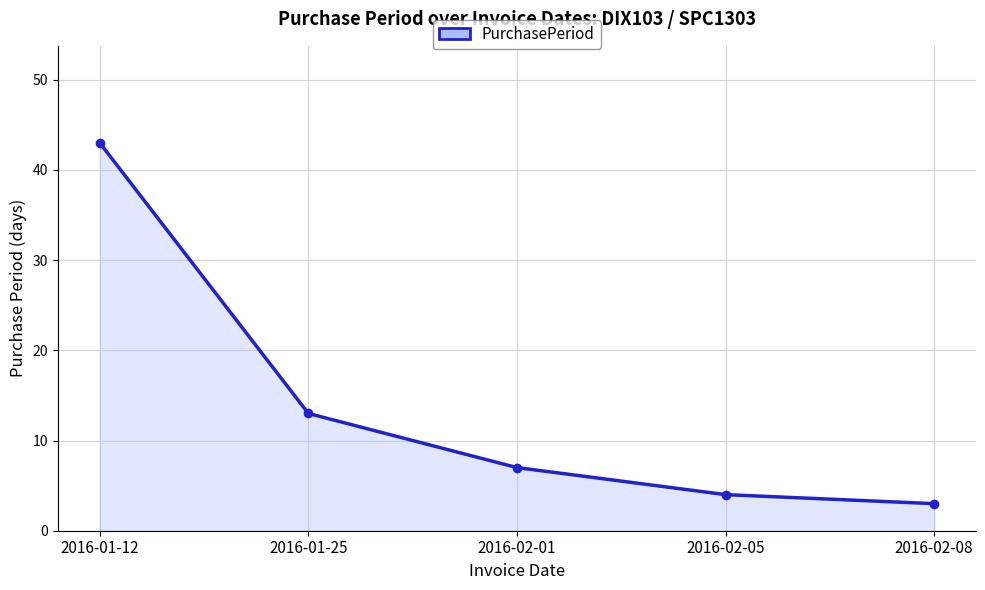

How many series are shown in this chart?

1